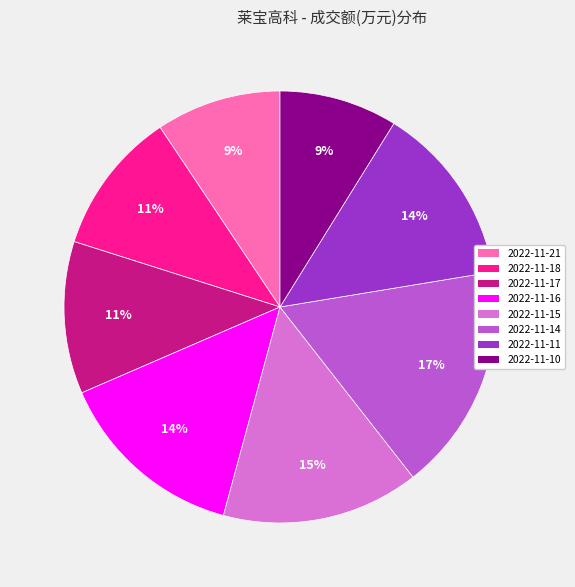

Does any single category account for the majority?

No